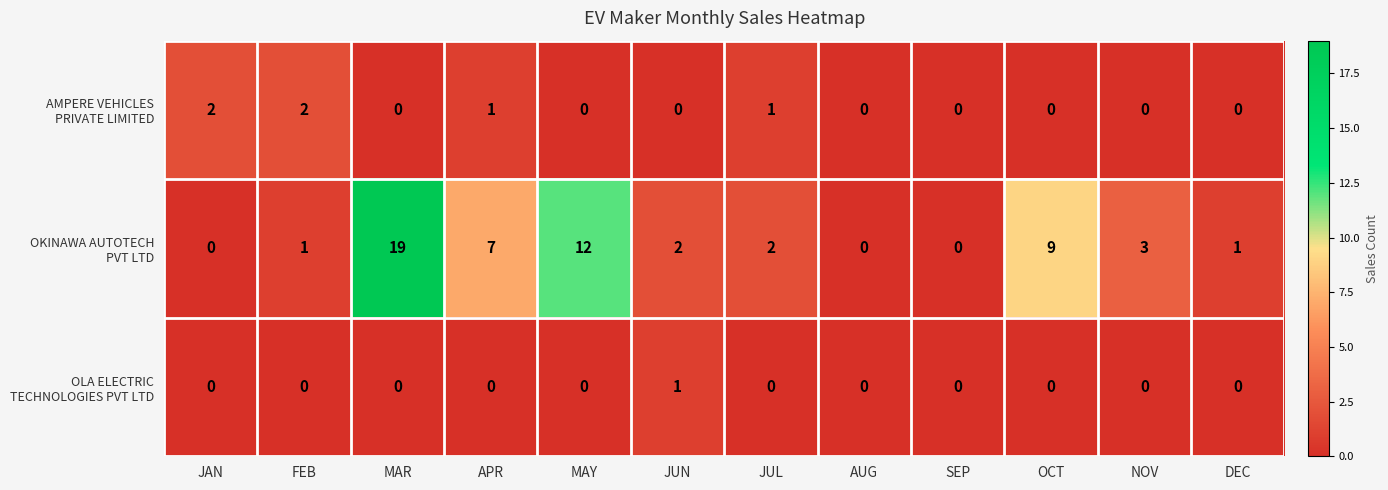

What is the maximum value shown in the chart?

19